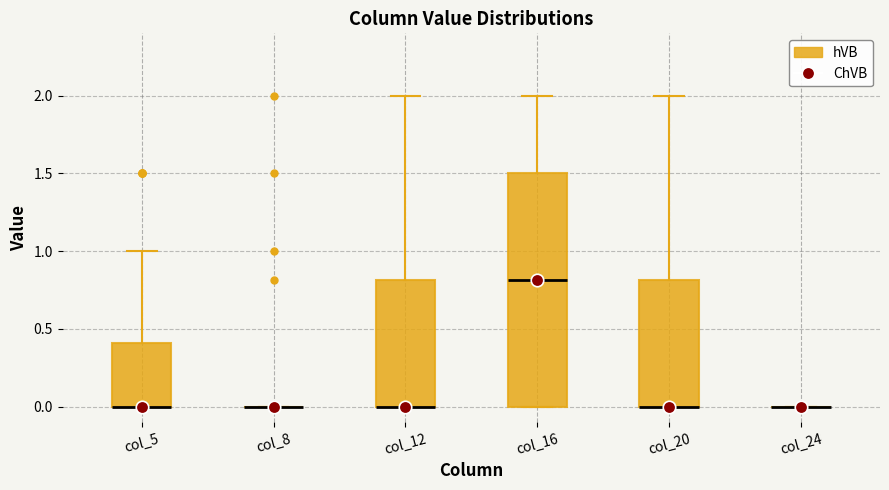

Reading left to right, read every box against the y-axis: the position of its median line, the range the box covers, and the ends of its whiskers. The values are not printed on the chart, so give them approximately, as read against the axis.

col_5: median 0.0 (drawn on the box's lower edge), box 0.0 to 0.4, whiskers 0.0 to 1.0
col_8: box collapsed to a line at 0.0, whiskers 0.0 to 0.0
col_12: median 0.0 (drawn on the box's lower edge), box 0.0 to 0.8, whiskers 0.0 to 2.0
col_16: median 0.8, box 0.0 to 1.5, whiskers 0.0 to 2.0
col_20: median 0.0 (drawn on the box's lower edge), box 0.0 to 0.8, whiskers 0.0 to 2.0
col_24: box collapsed to a line at 0.0, whiskers 0.0 to 0.0